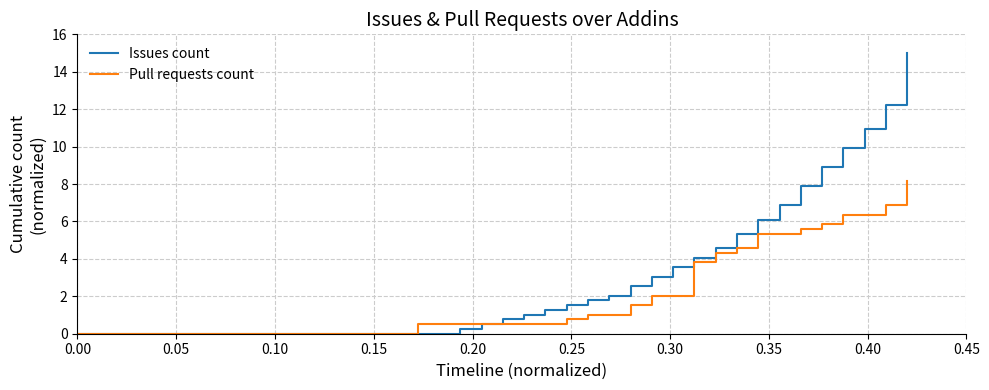

Which series has the largest total across all categories?

Issues count